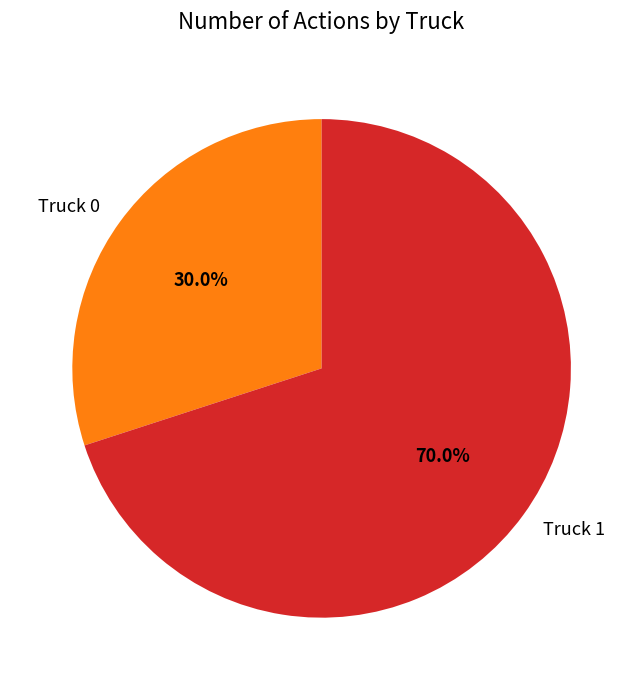

To the nearest percent, what percentage of the pie is Truck 0?

30%